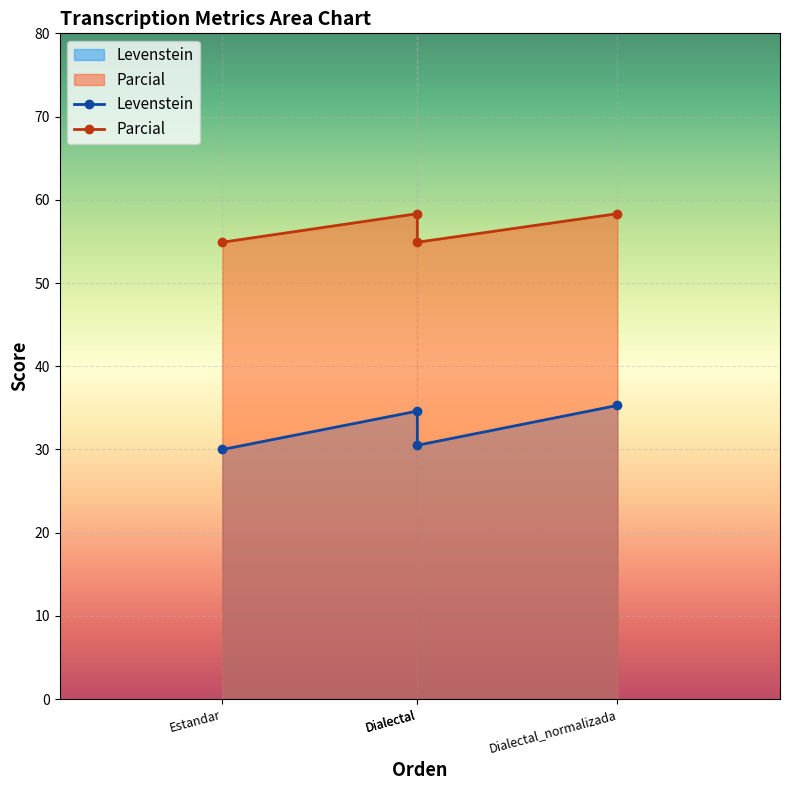

How many data points does each series have?

4